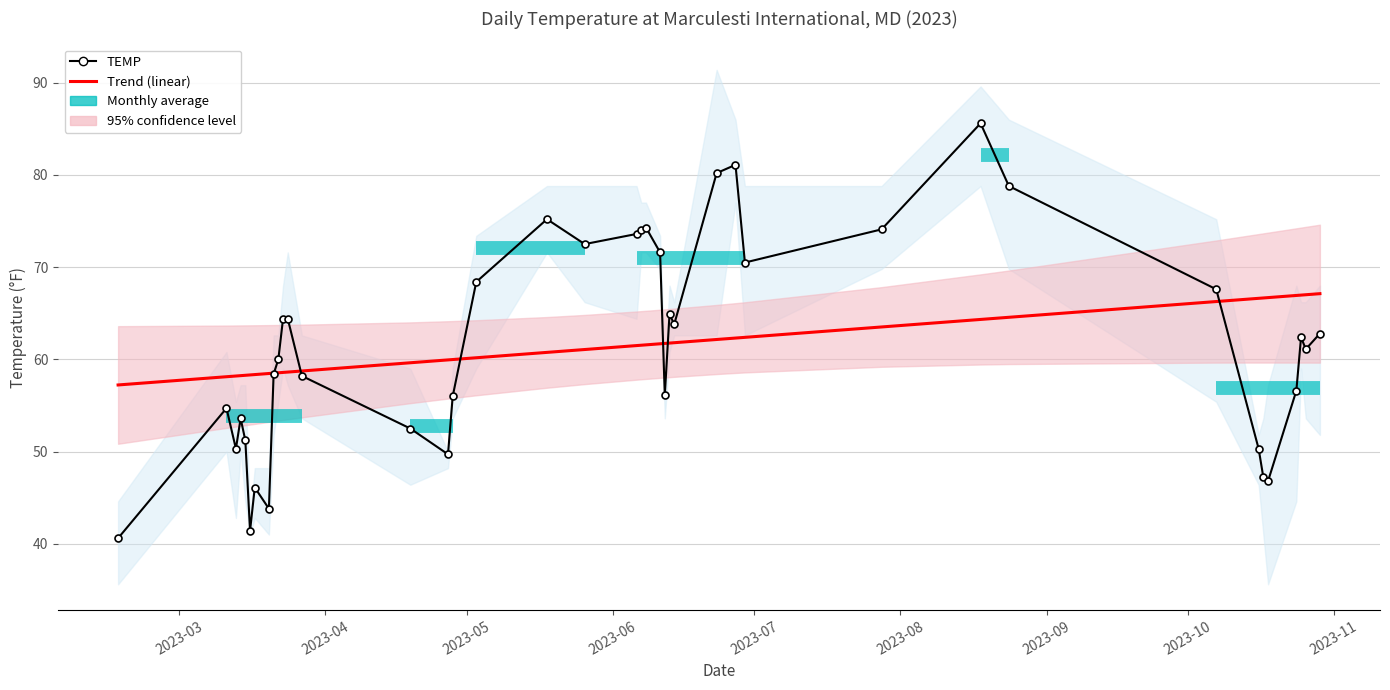

What is the difference between the maximum and second lowest values in the TEMP series?

44.2